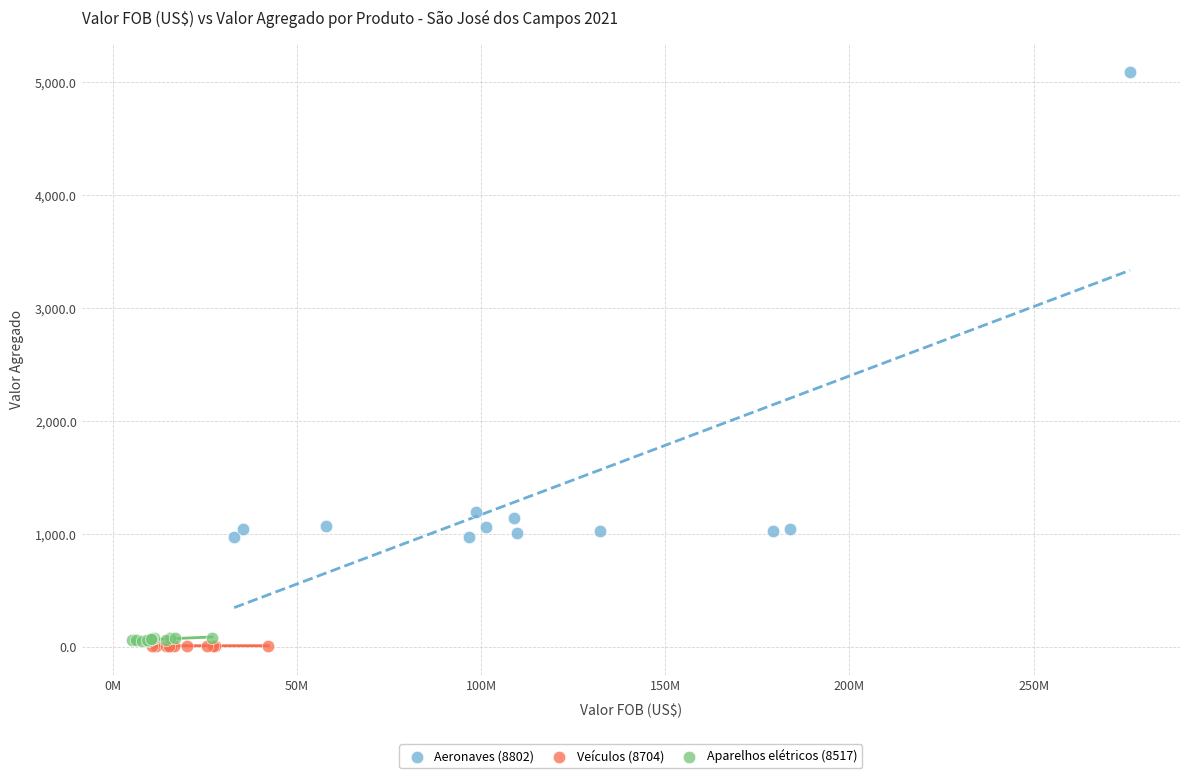

Which series reaches the maximum Y coordinate?

Aeronaves (8802)